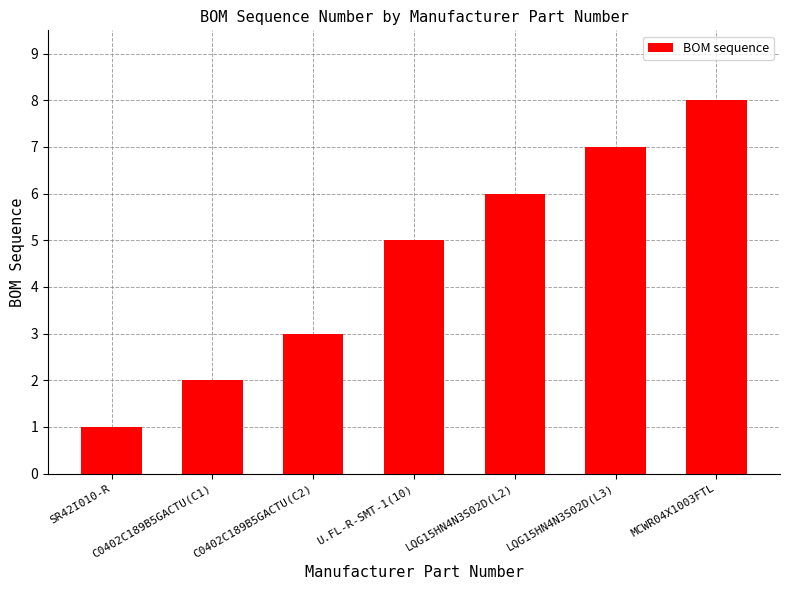

What is the difference between the maximum and minimum values?

7